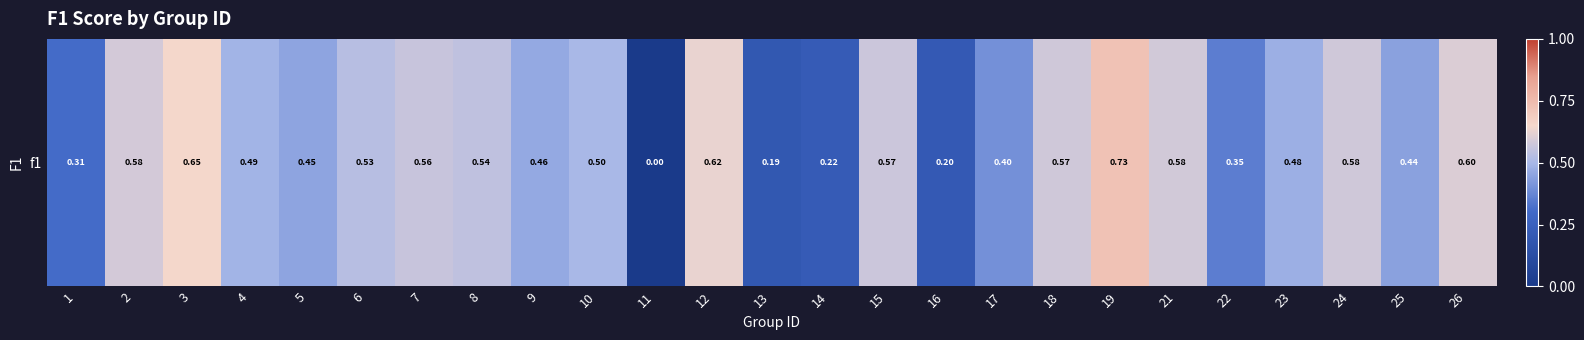

Between 8 and 3, which is larger?

3